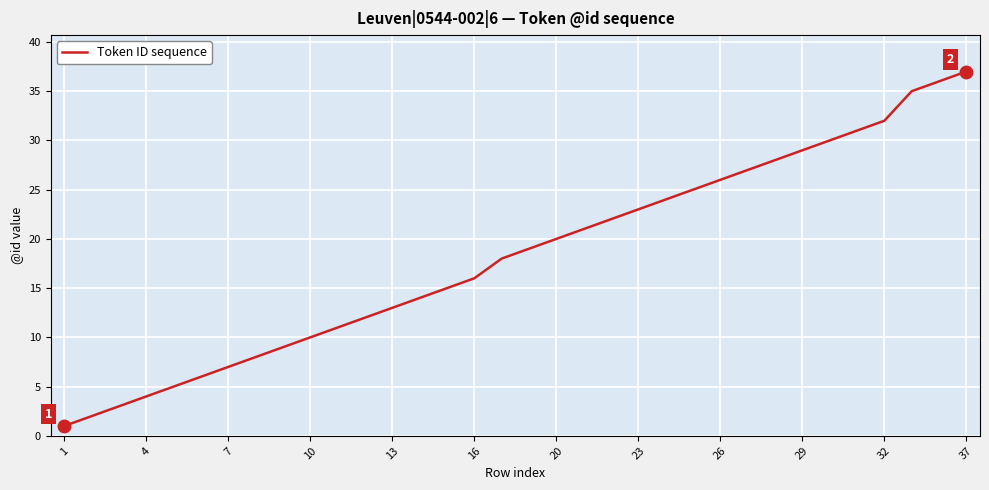

What is the maximum value shown in the chart?

37